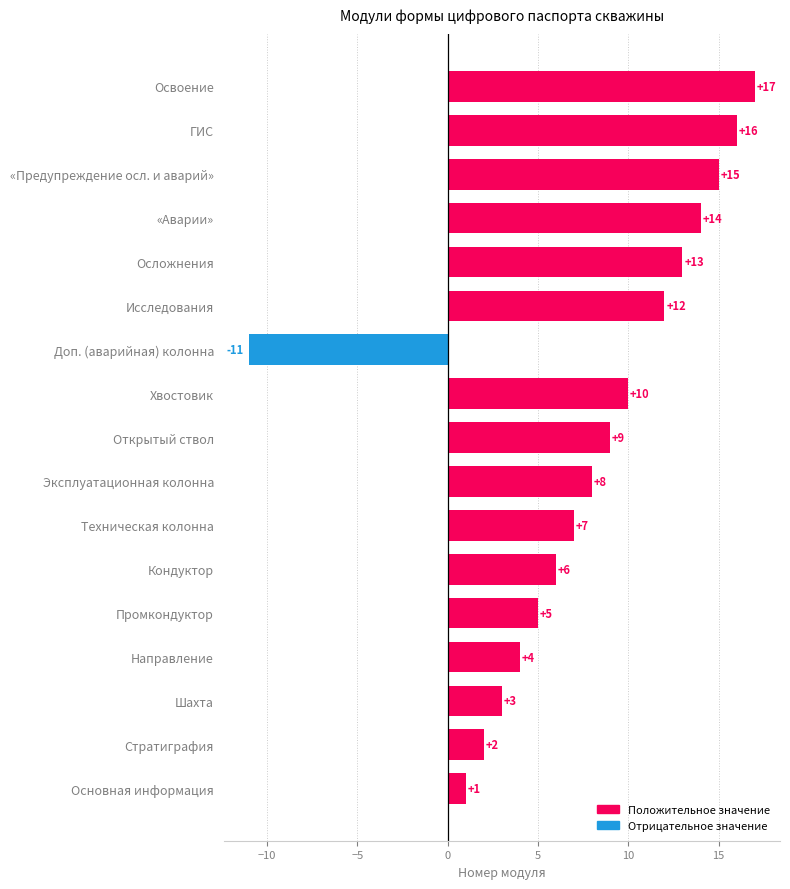

At which category does the chart reach its minimum across all series?

Доп. (аварийная) колонна